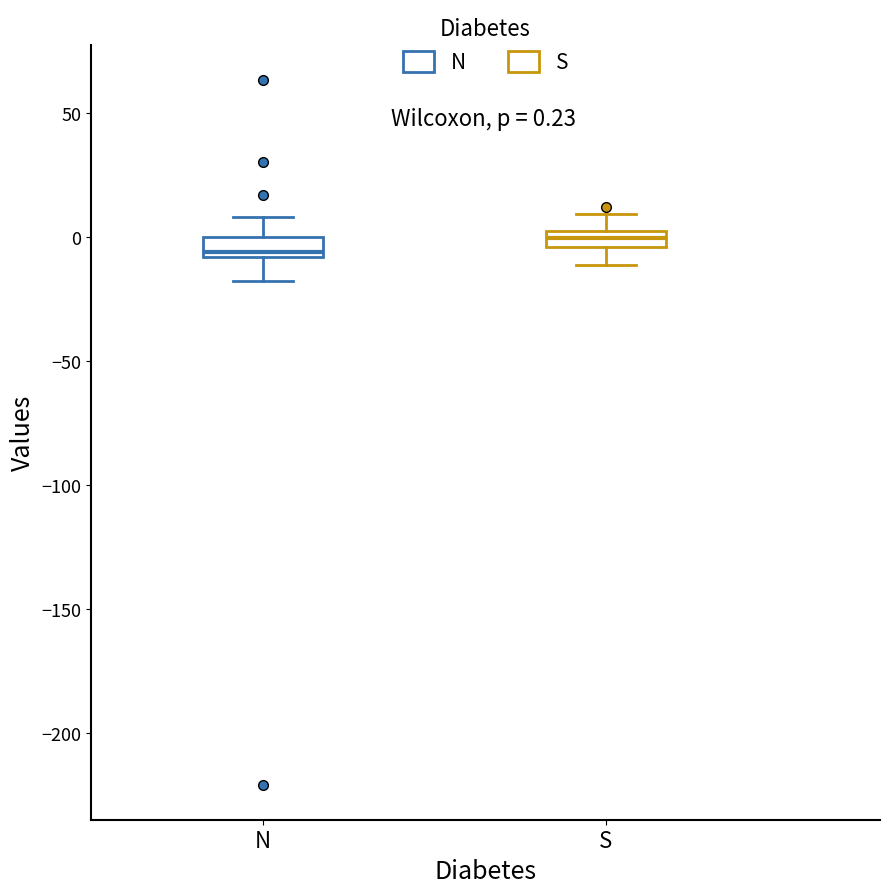

Which box's median line is the highest?

S